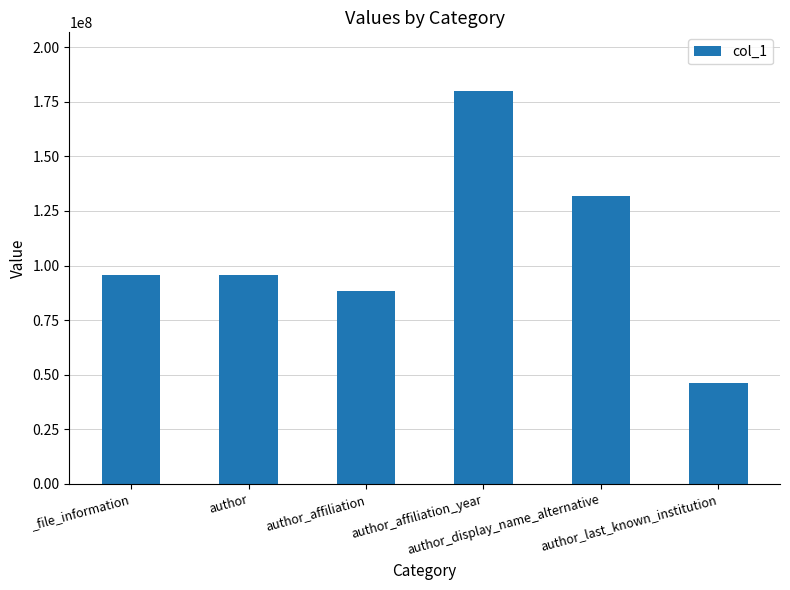

What is the value of the 6th bar from the left?

46153129